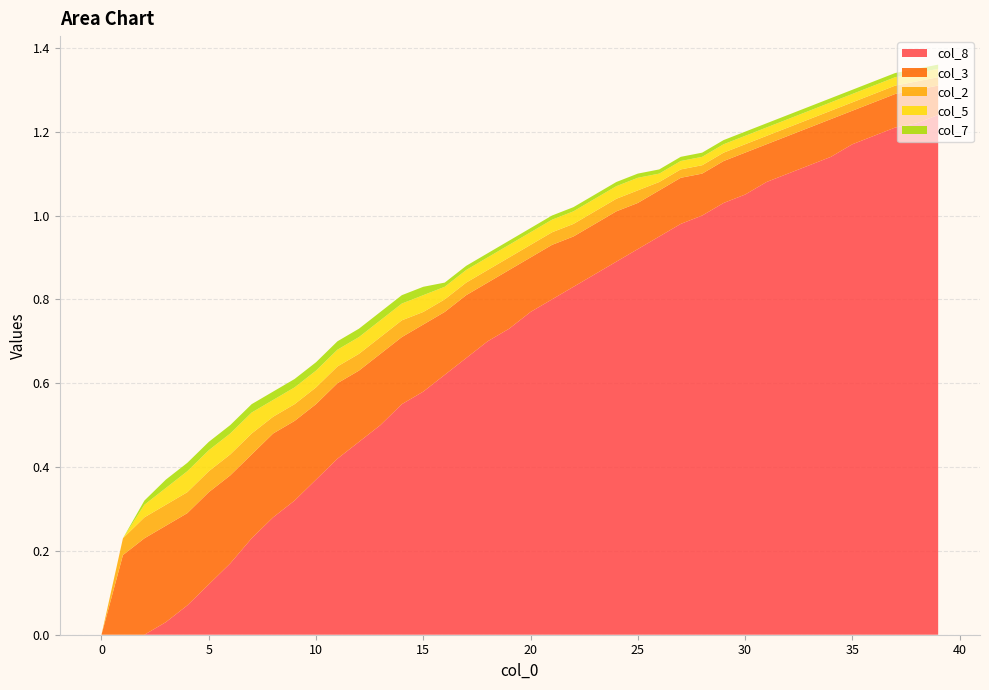

Reading right to left, extract all data points from this chart.

col_8: 1.2	1.2	1.2	1.2	1.2	1.1	1.1	1.1	1.1	1.1	1.0	1.0	1.0	0.9	0.9	0.9	0.9	0.8	0.8	0.8	0.7	0.7	0.7	0.6	0.6	0.6	0.5	0.5	0.4	0.4	0.3	0.3	0.2	0.2	0.1	0.1	0.0	0.0	0.0	0.0
col_3: 0.1	0.1	0.1	0.1	0.1	0.1	0.1	0.1	0.1	0.1	0.1	0.1	0.1	0.1	0.1	0.1	0.1	0.1	0.1	0.1	0.1	0.1	0.1	0.1	0.2	0.2	0.2	0.2	0.2	0.2	0.2	0.2	0.2	0.2	0.2	0.2	0.2	0.2	0.2	0.0
col_2: 0.0	0.0	0.0	0.0	0.0	0.0	0.0	0.0	0.0	0.0	0.0	0.0	0.0	0.0	0.0	0.0	0.0	0.0	0.0	0.0	0.0	0.0	0.0	0.0	0.0	0.0	0.0	0.0	0.0	0.0	0.0	0.0	0.1	0.1	0.1	0.1	0.1	0.1	0.0	0.0
col_5: 0.0	0.0	0.0	0.0	0.0	0.0	0.0	0.0	0.0	0.0	0.0	0.0	0.0	0.0	0.0	0.0	0.0	0.0	0.0	0.0	0.0	0.0	0.0	0.0	0.0	0.0	0.0	0.0	0.0	0.0	0.0	0.0	0.1	0.1	0.1	0.1	0.0	0.0	0.0	0.0
col_7: 0.0	0.0	0.0	0.0	0.0	0.0	0.0	0.0	0.0	0.0	0.0	0.0	0.0	0.0	0.0	0.0	0.0	0.0	0.0	0.0	0.0	0.0	0.0	0.0	0.0	0.0	0.0	0.0	0.0	0.0	0.0	0.0	0.0	0.0	0.0	0.0	0.0	0.0	0.0	0.0